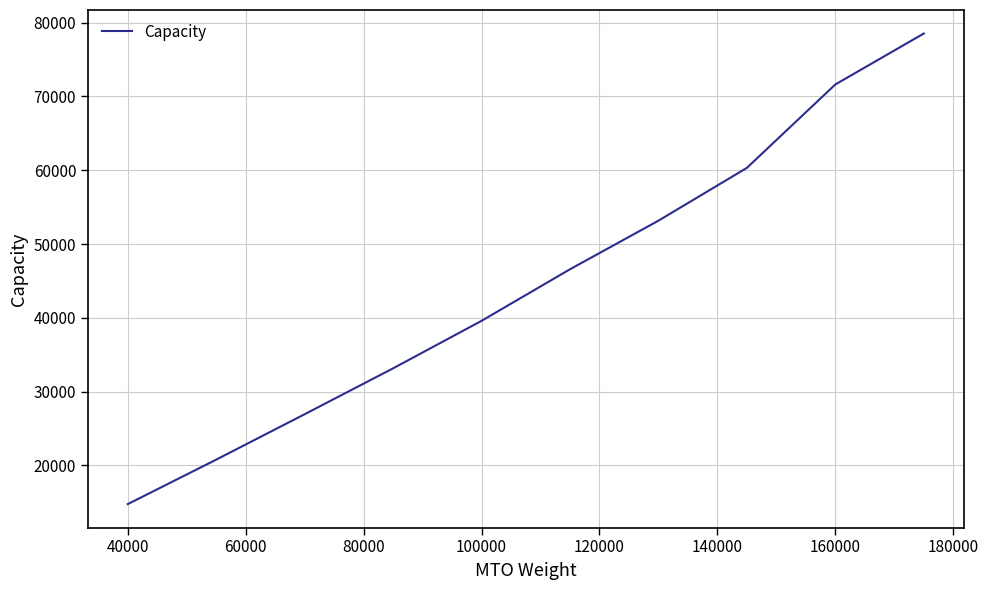

What is the smallest value displayed?

14759.5